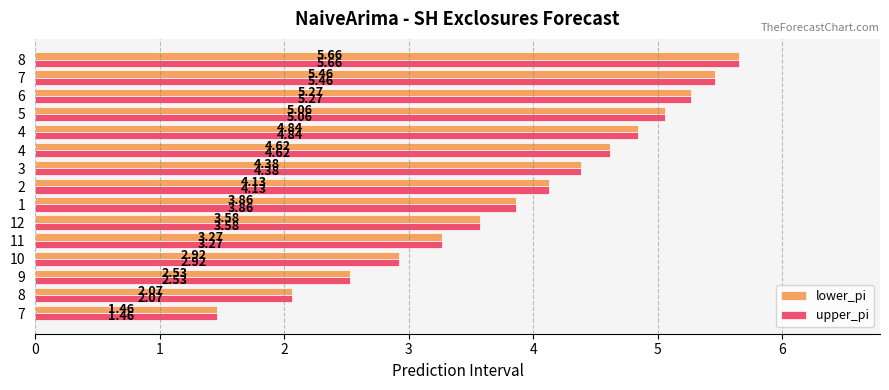

Count the number of data series in this chart.

2